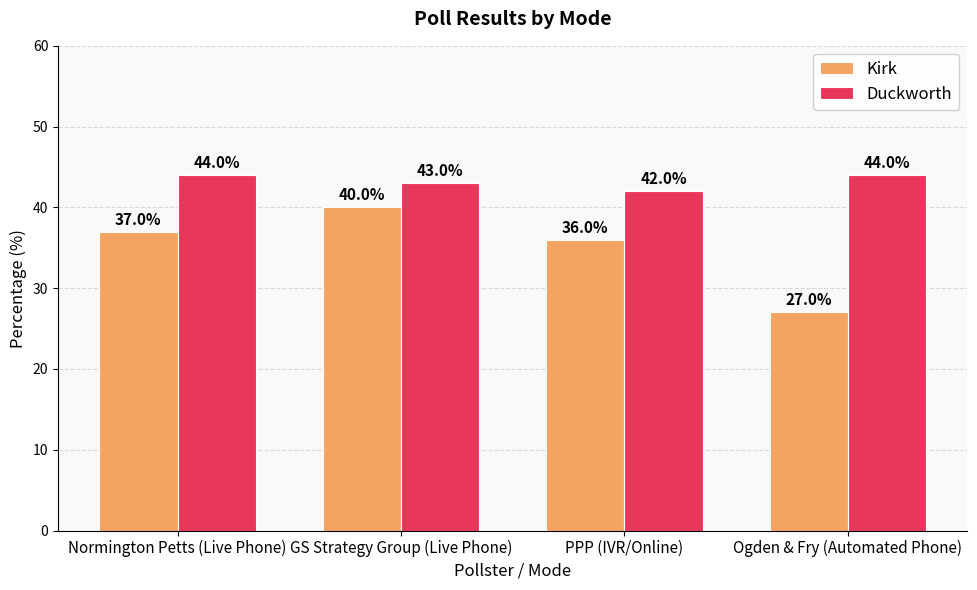

What is the label of the 4th bar from the left?

Ogden & Fry (Automated Phone)